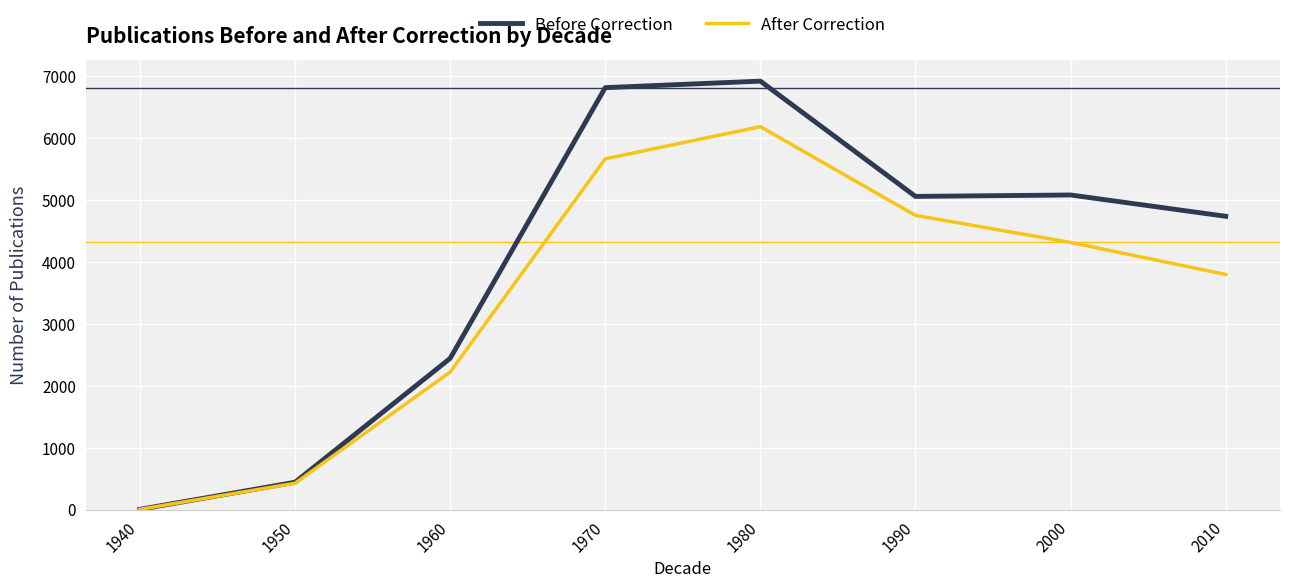

Where is Before Correction nearest to the value 3460?

1960